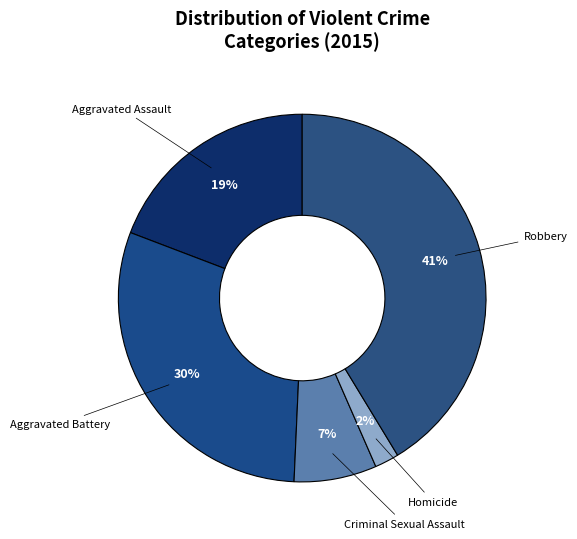

How many slices are in this pie chart?

5